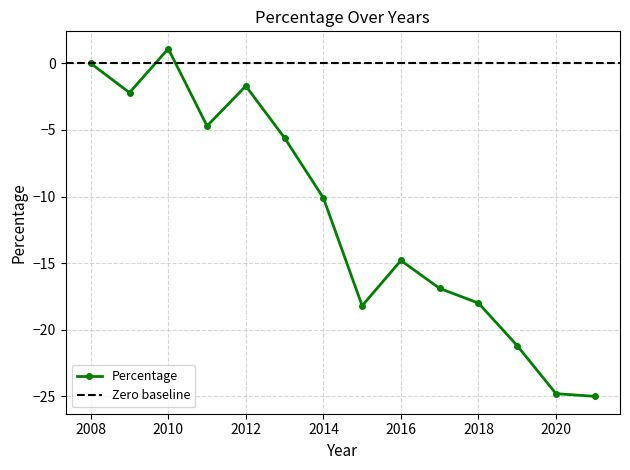

True or false: Percentage has more than 2 interior local peaks.

True